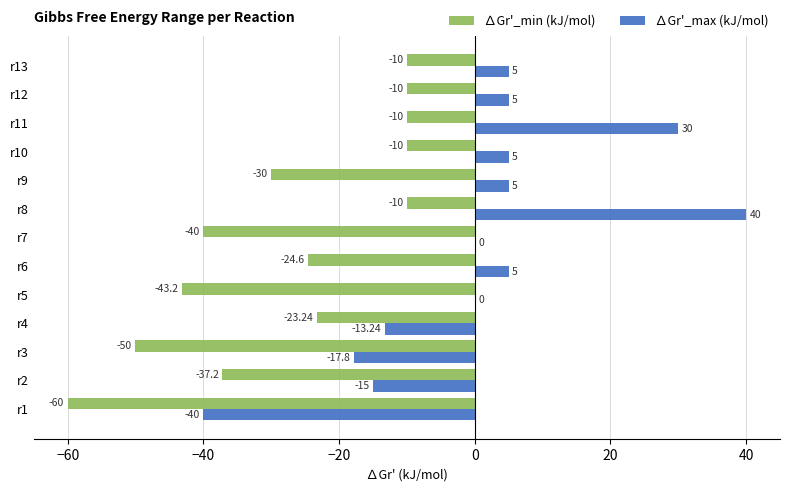

At which category is the sum across all series the highest?

r8